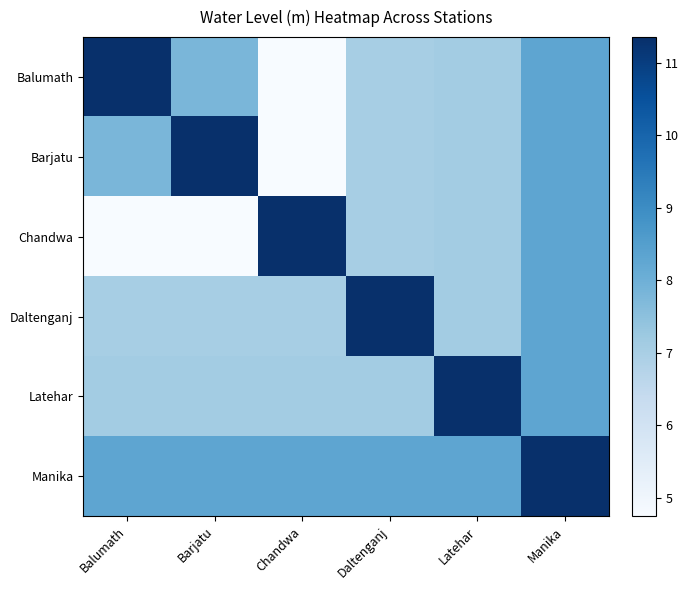

Reading left to right, transcribe all the data shown in this chart.

Balumath: Balumath=11.3	Barjatu=7.8	Chandwa=4.8	Daltenganj=7.0	Latehar=7.1	Manika=8.3
Barjatu: Balumath=7.8	Barjatu=11.3	Chandwa=4.8	Daltenganj=7.0	Latehar=7.1	Manika=8.3
Chandwa: Balumath=4.8	Barjatu=4.8	Chandwa=11.3	Daltenganj=7.0	Latehar=7.1	Manika=8.3
Daltenganj: Balumath=7.0	Barjatu=7.0	Chandwa=7.0	Daltenganj=11.3	Latehar=7.1	Manika=8.3
Latehar: Balumath=7.1	Barjatu=7.1	Chandwa=7.1	Daltenganj=7.1	Latehar=11.3	Manika=8.3
Manika: Balumath=8.3	Barjatu=8.3	Chandwa=8.3	Daltenganj=8.3	Latehar=8.3	Manika=11.3